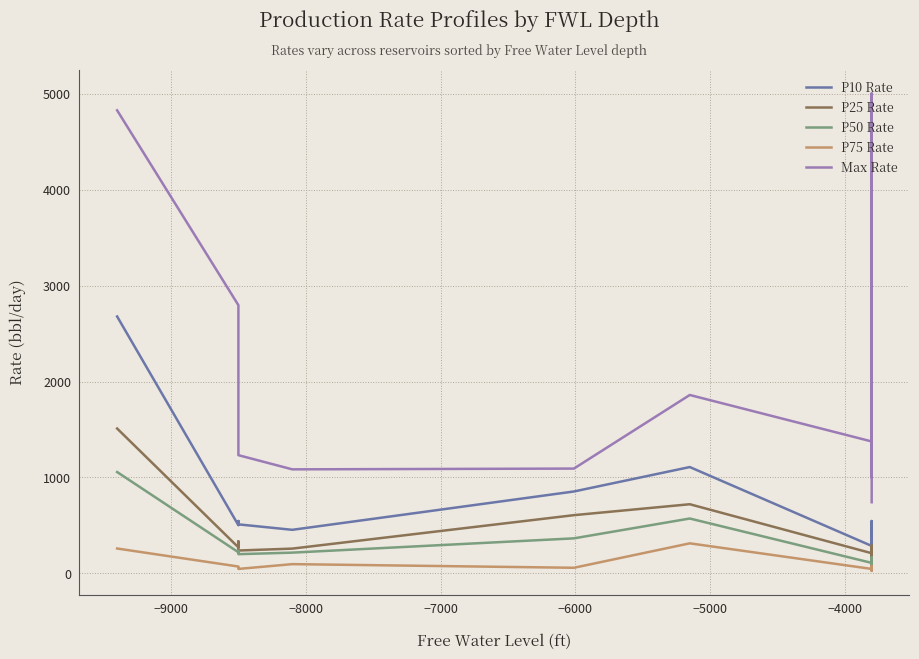

Does the chart have visible grid lines?

Yes